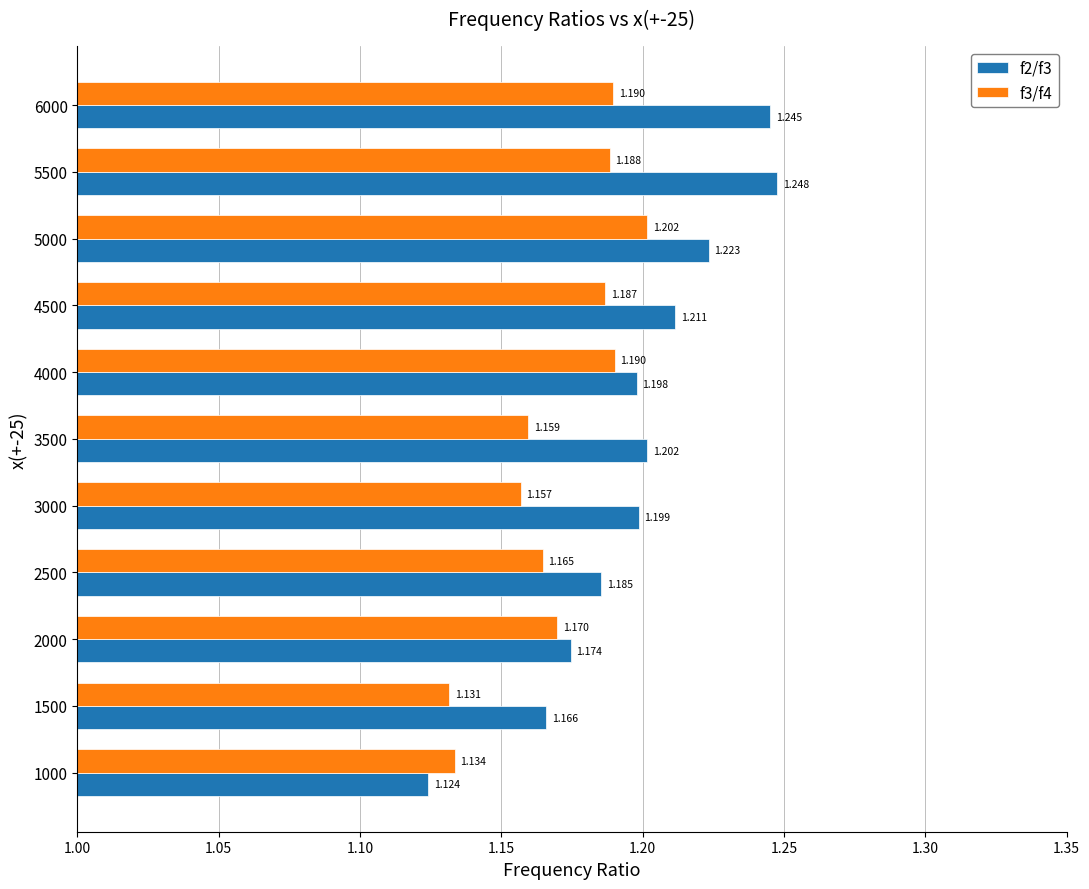

Is the value of f2/f3 at 5000 greater than the value of f3/f4 at 2000?

Yes